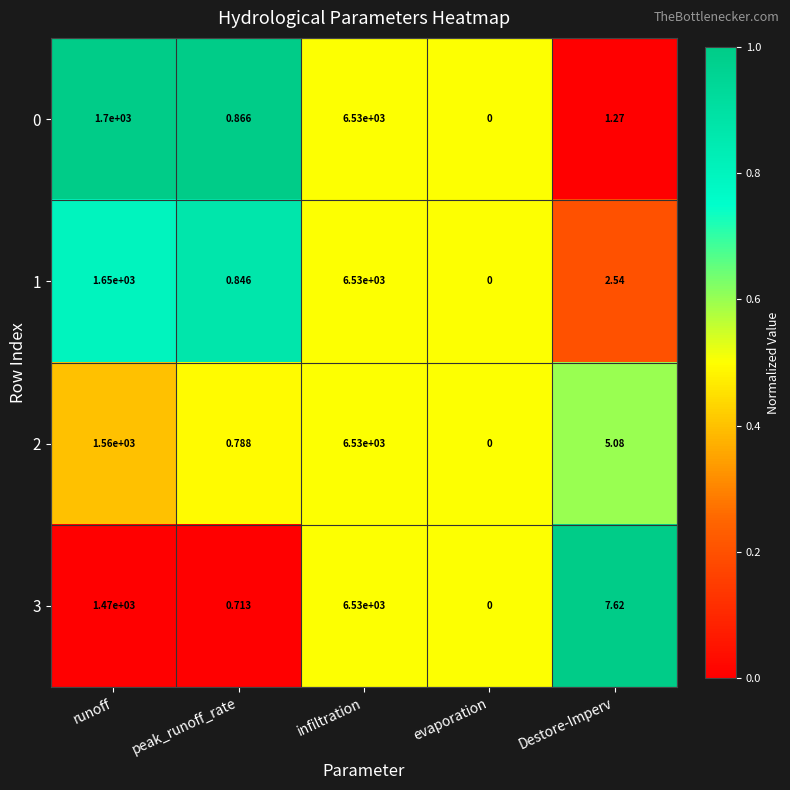

Where does the 0 series first go above 1?

runoff